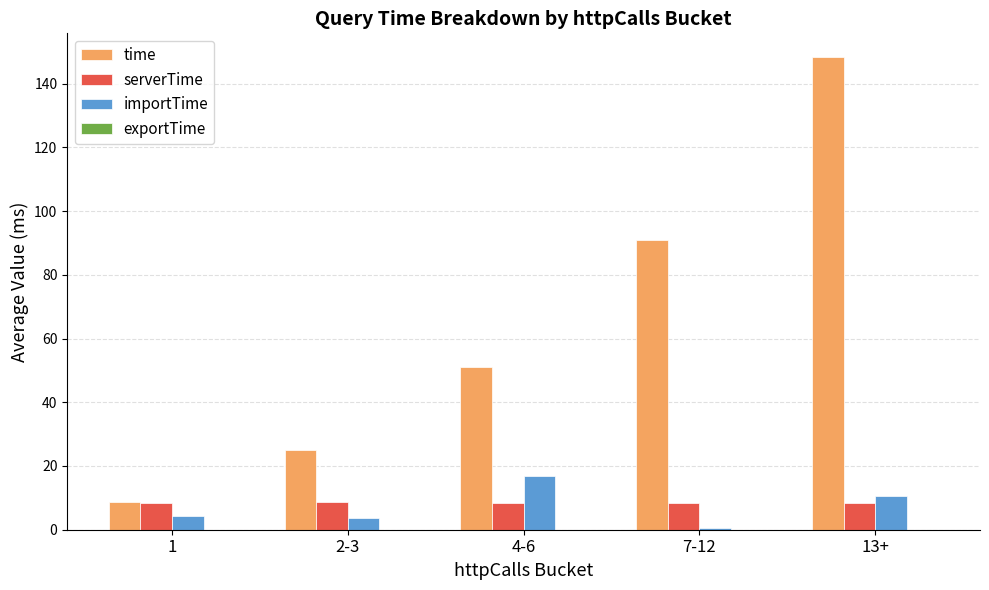

Count the serverTime values in the range 8 to 9.

5